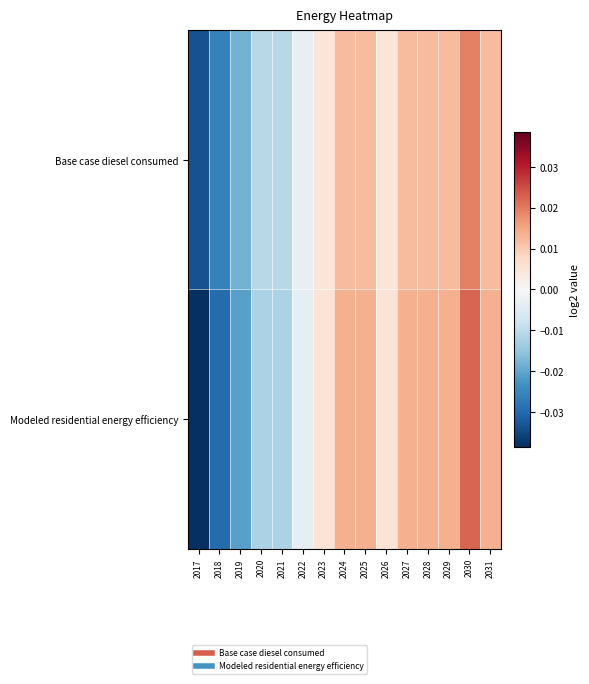

At which category is the sum across all series the highest?

2030